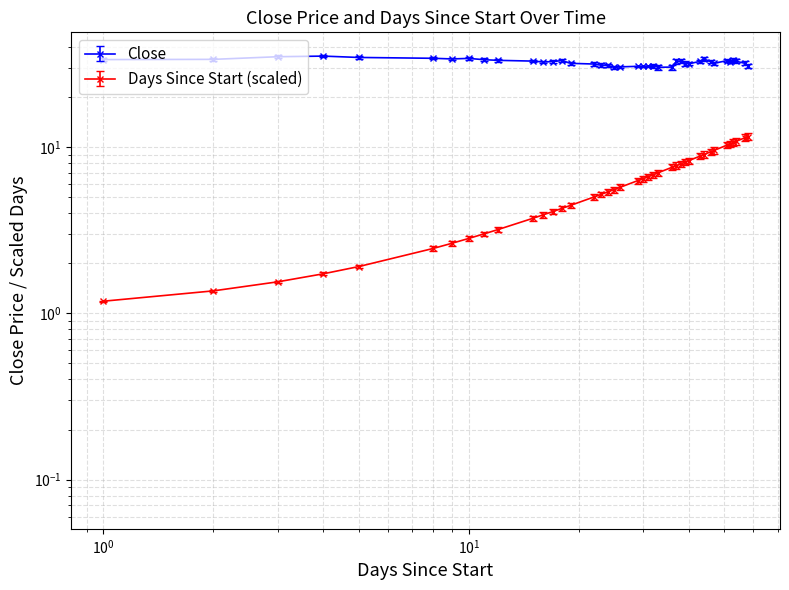

True or false: Days Since Start has a value of 7.4 at 2012-08-27.

False